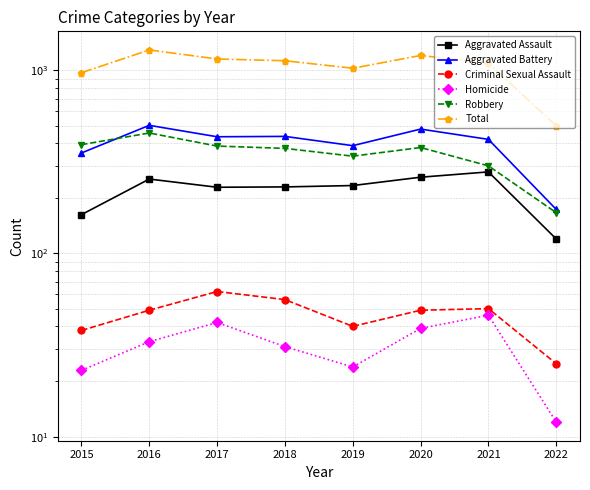

Reading left to right, transcribe all the data shown in this chart.

Aggravated Assault: 163	255	230	231	235	261	279	120
Aggravated Battery: 354	501	434	436	388	478	420	174
Criminal Sexual Assault: 38	49	62	56	40	49	50	25
Homicide: 23	33	42	31	24	39	46	12
Robbery: 393	455	386	375	340	379	301	167
Total: 971	1293	1154	1129	1027	1206	1096	498